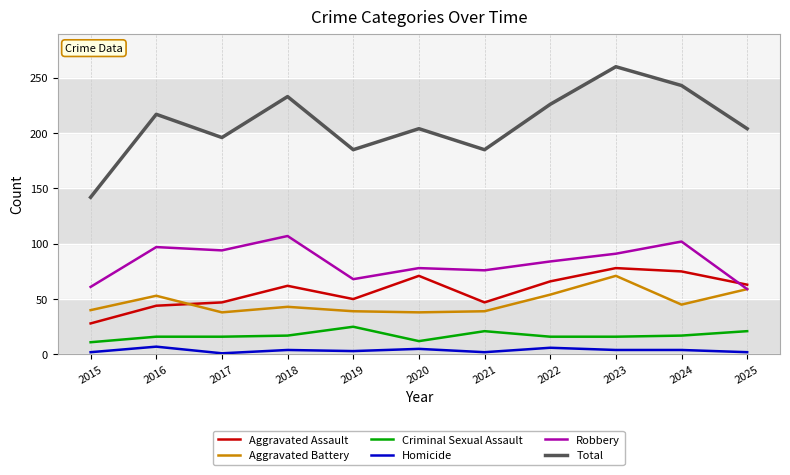

True or false: Aggravated Battery and Homicide intersect in this chart.

False